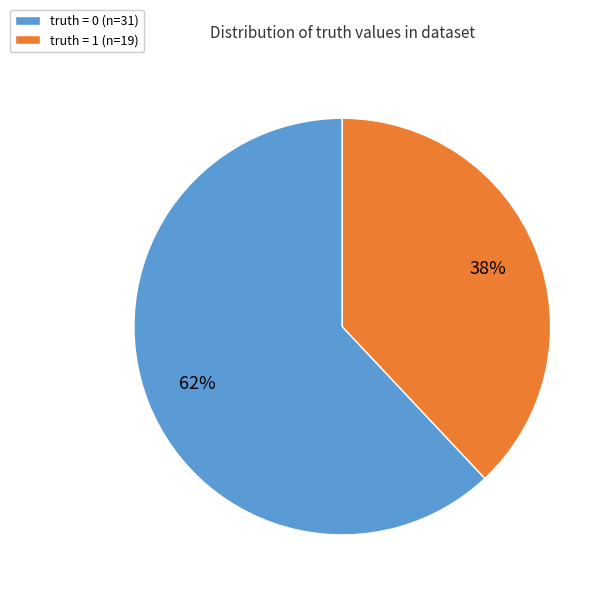

What percentage is the truth = 1 slice, to the nearest percent?

38%